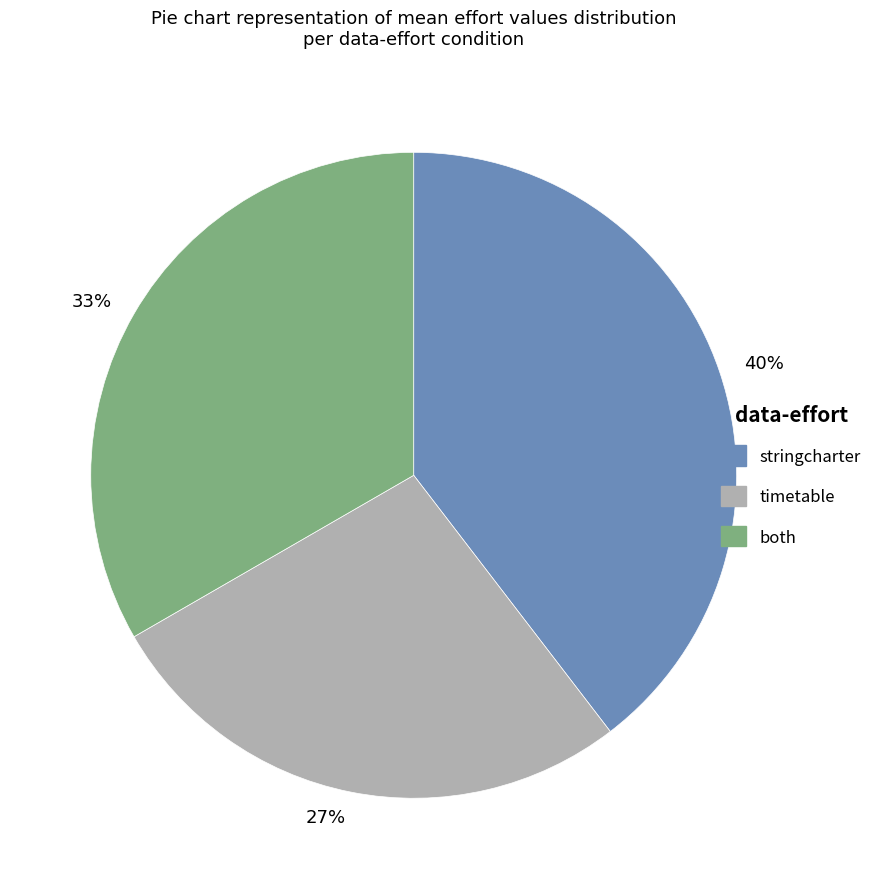

What percentage is the 27% slice, to the nearest percent?

27%